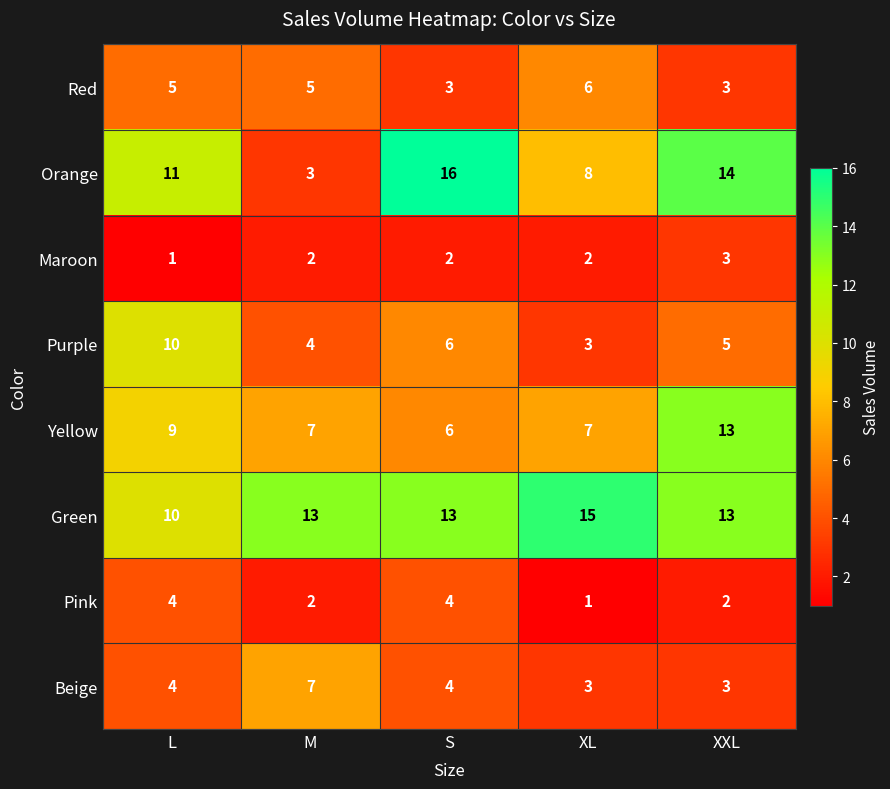

What is the sum of all Red values?

22